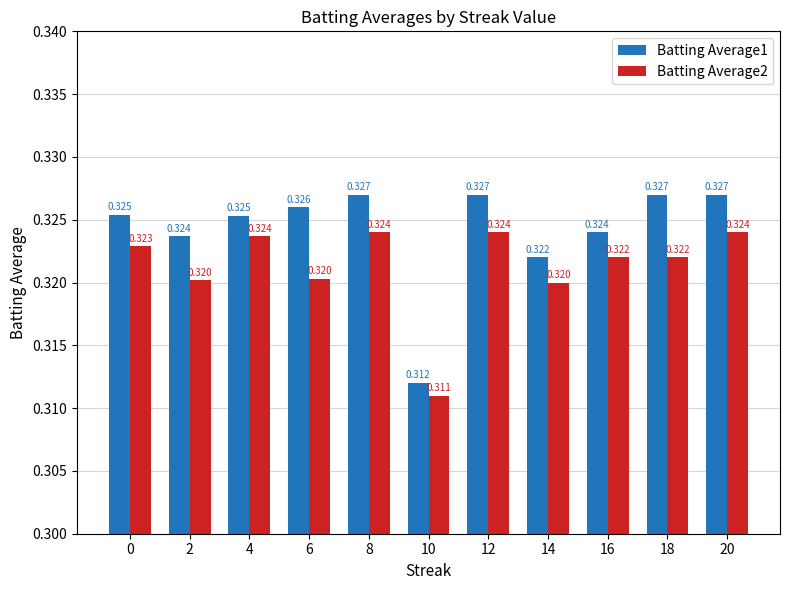

Is the value of Batting Average1 at 8 greater than the value of Batting Average2 at 10?

Yes